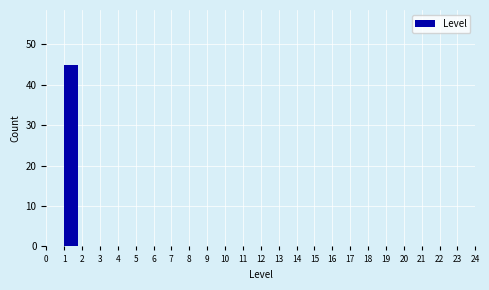

Over which range of the x-axis is the bar tallest?

1 to 2